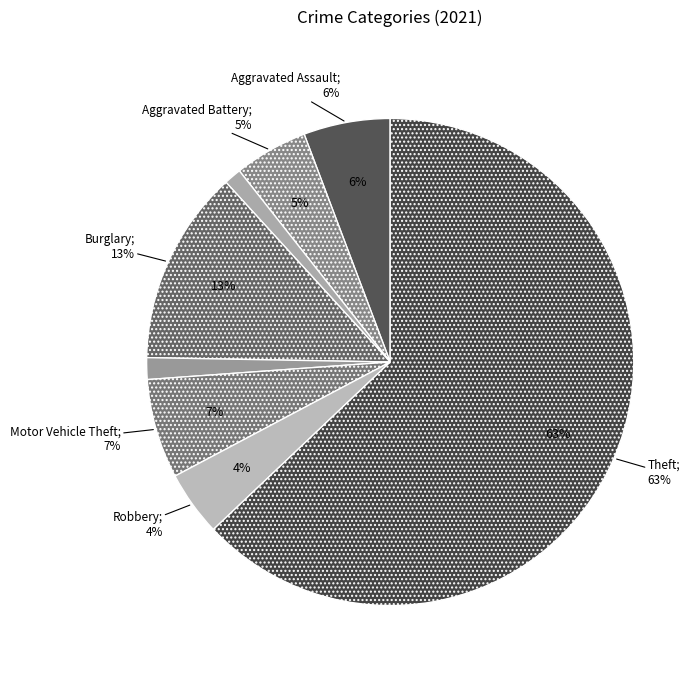

What is the ratio of the value at Aggravated Battery to the value at Robbery?

1.1